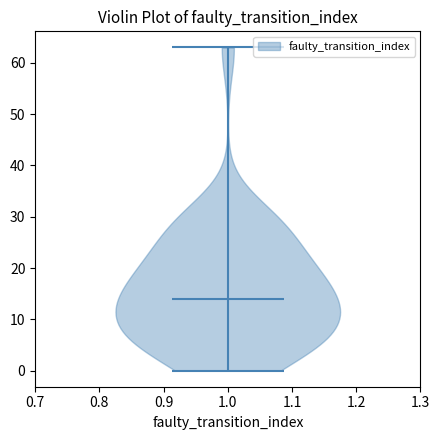

Read this violin plot against the y-axis: where its median line is, and the lowest and highest points the violin reaches. The values are not printed on the chart, so give them approximately, as read against the axis.

median line 14, lowest point 0, highest point 63